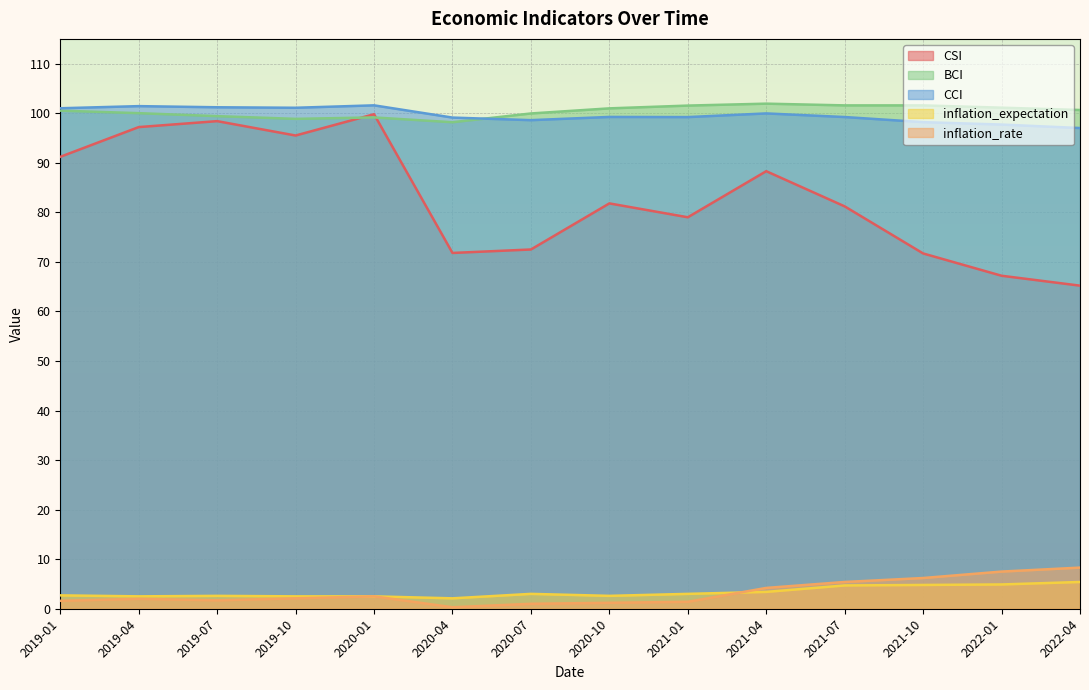

What are all the series names shown in the legend?

CSI, BCI, CCI, inflation_expectation, inflation_rate